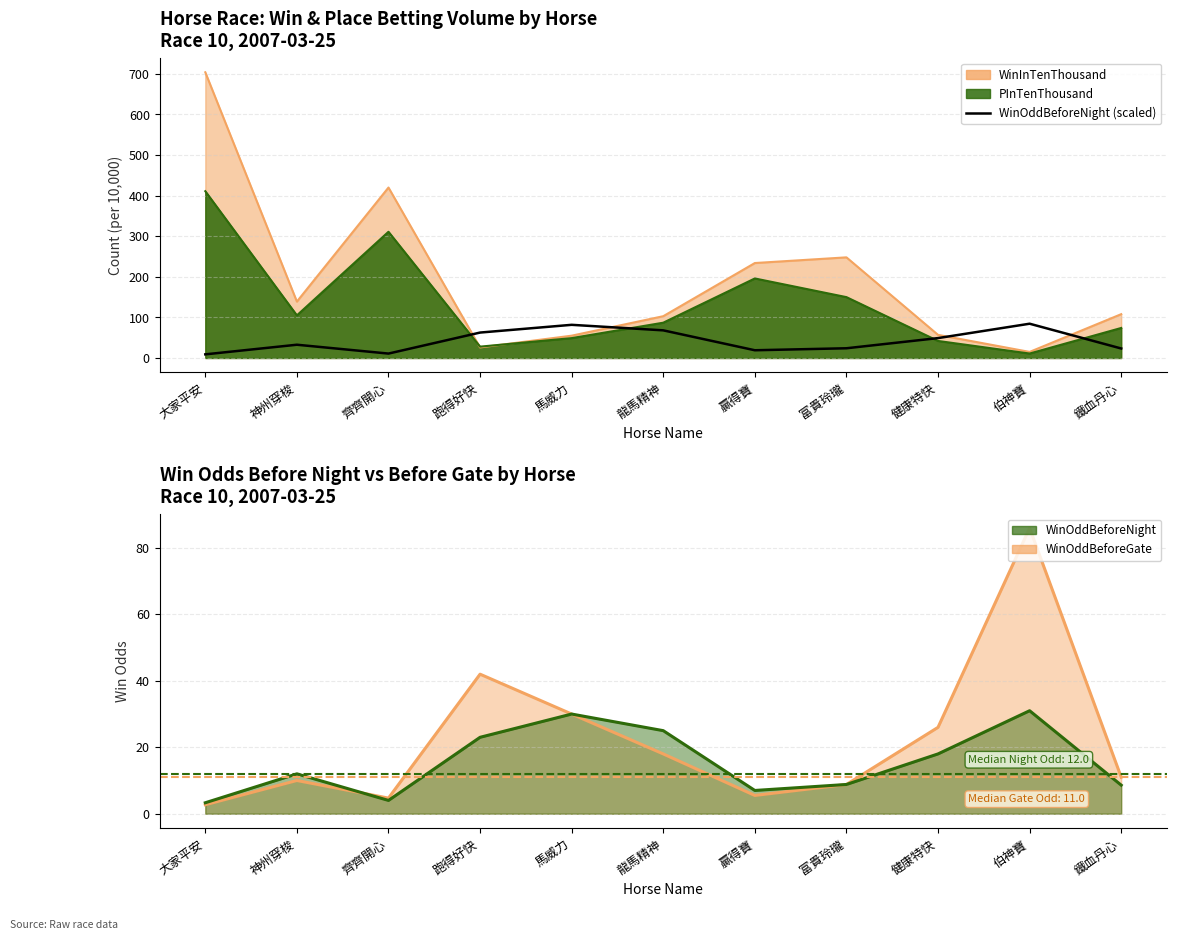

Reading right to left, extract all data points from this chart.

23.4	84.5	49.1	24.0	19.1	68.1	81.8	62.7	10.9	32.7	9.0